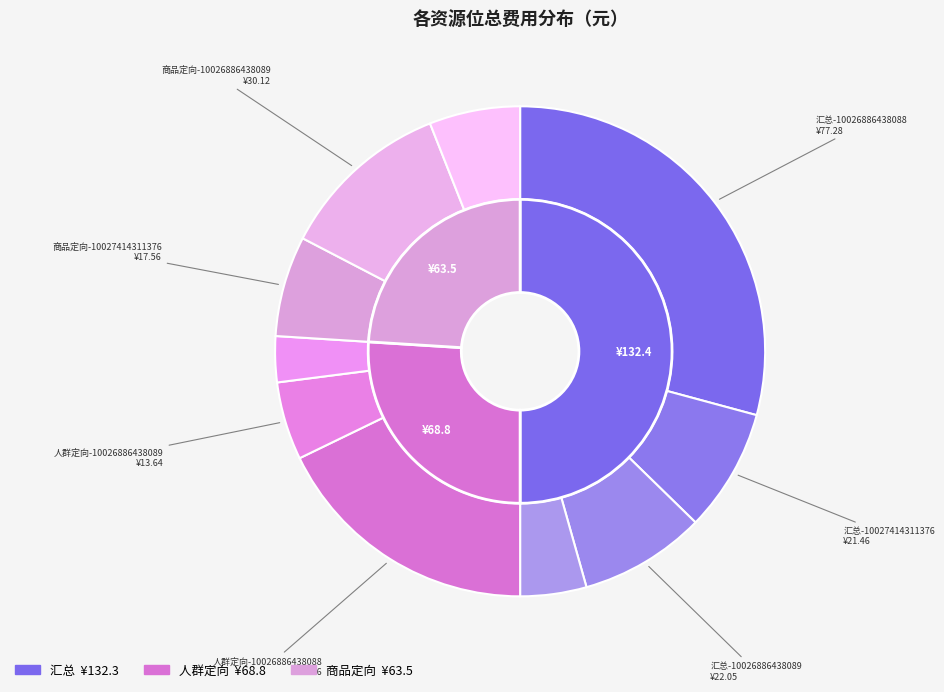

What percentage is NOT represented by 商品定向-10027239078503?

94.8%